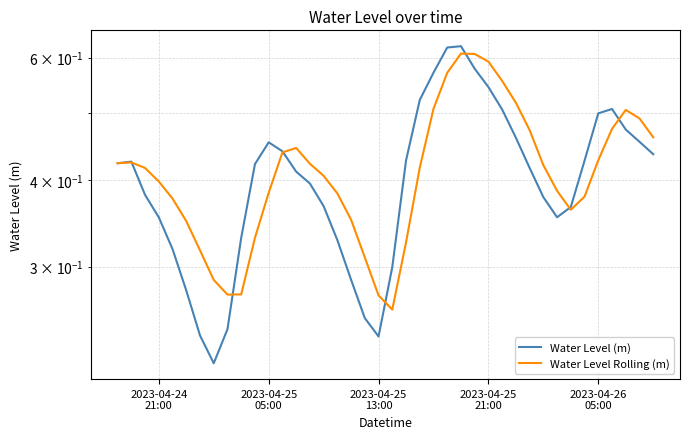

Which series has the largest total across all categories?

Water Level Rolling (m)